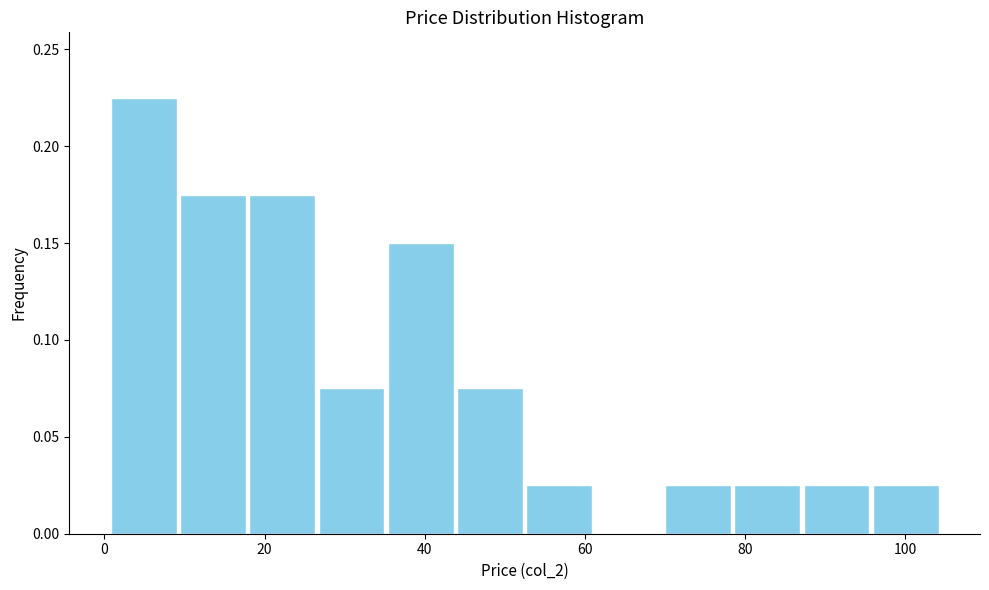

How tall is the bar that spans 70 to 78 on the x-axis? Neither the bar edges nor the heights are printed on the chart, so give them approximately, as read against the axes.

0.025